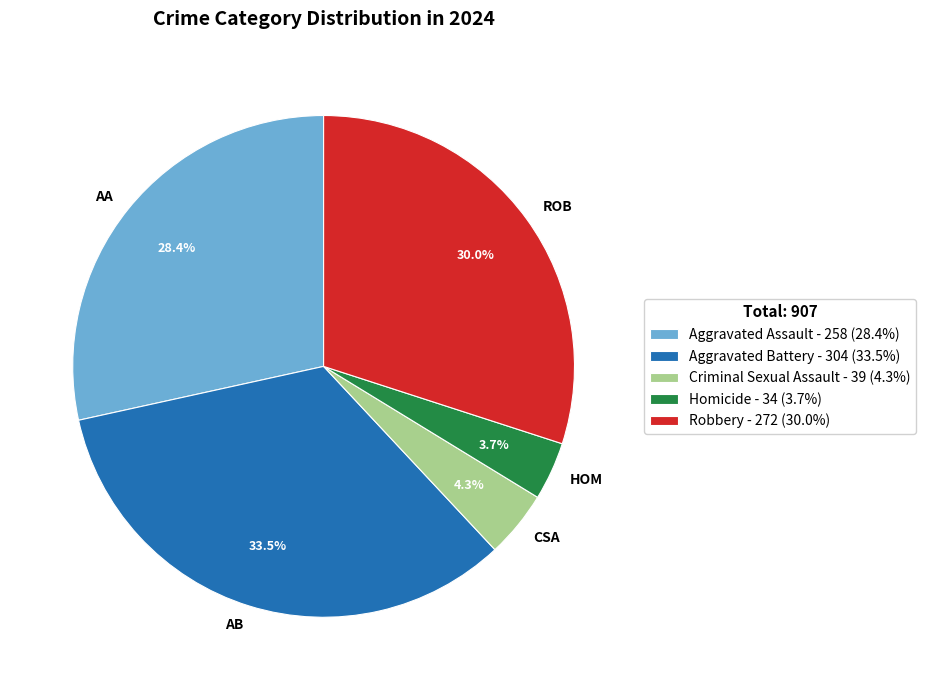

Which has a higher value, HOM or ROB?

ROB